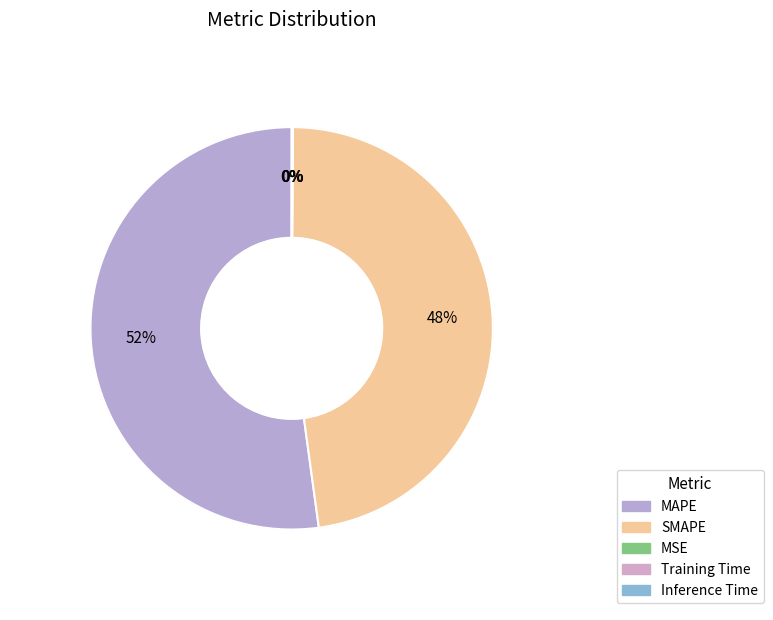

The MSE slice represents 10% of the pie. True or false?

False